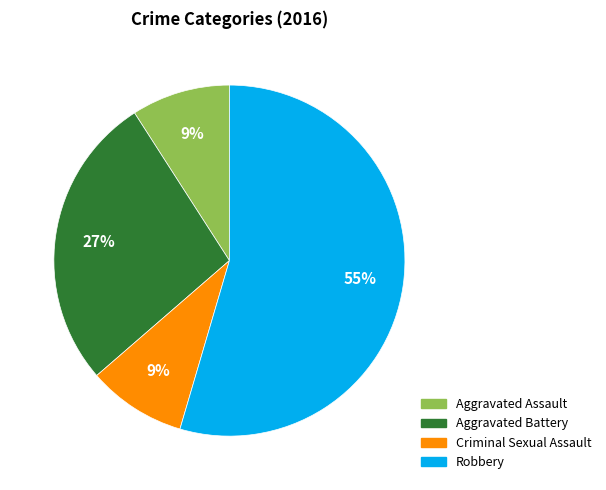

Approximately how many times larger is the value at Aggravated Battery compared to Criminal Sexual Assault?

3.0